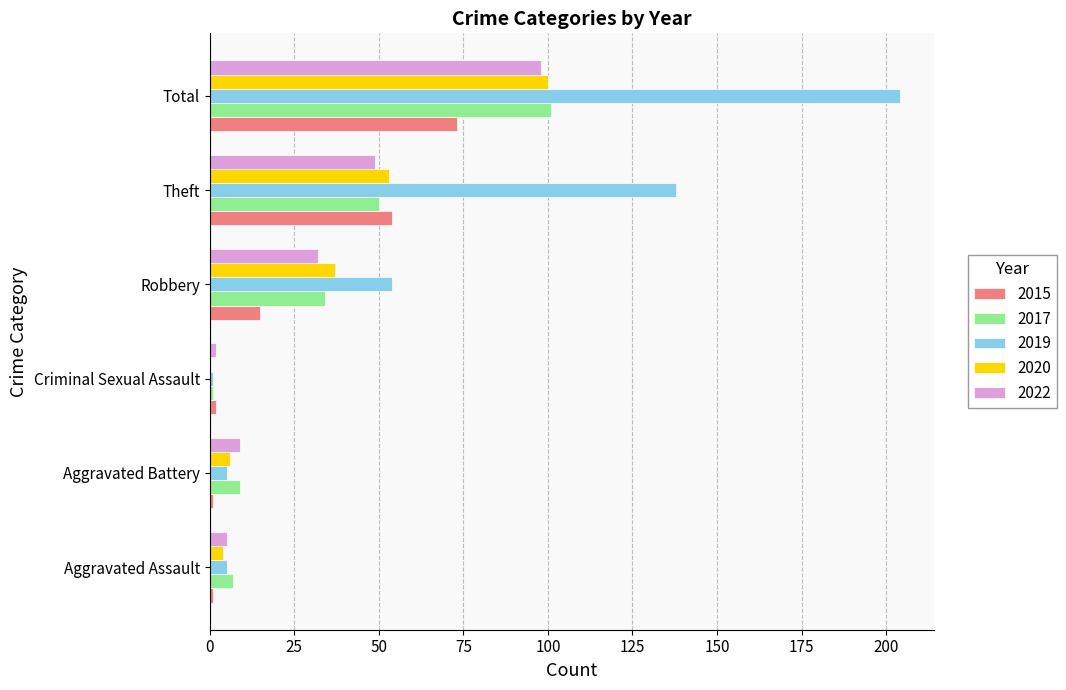

What is the total value across all series at Aggravated Assault?

22